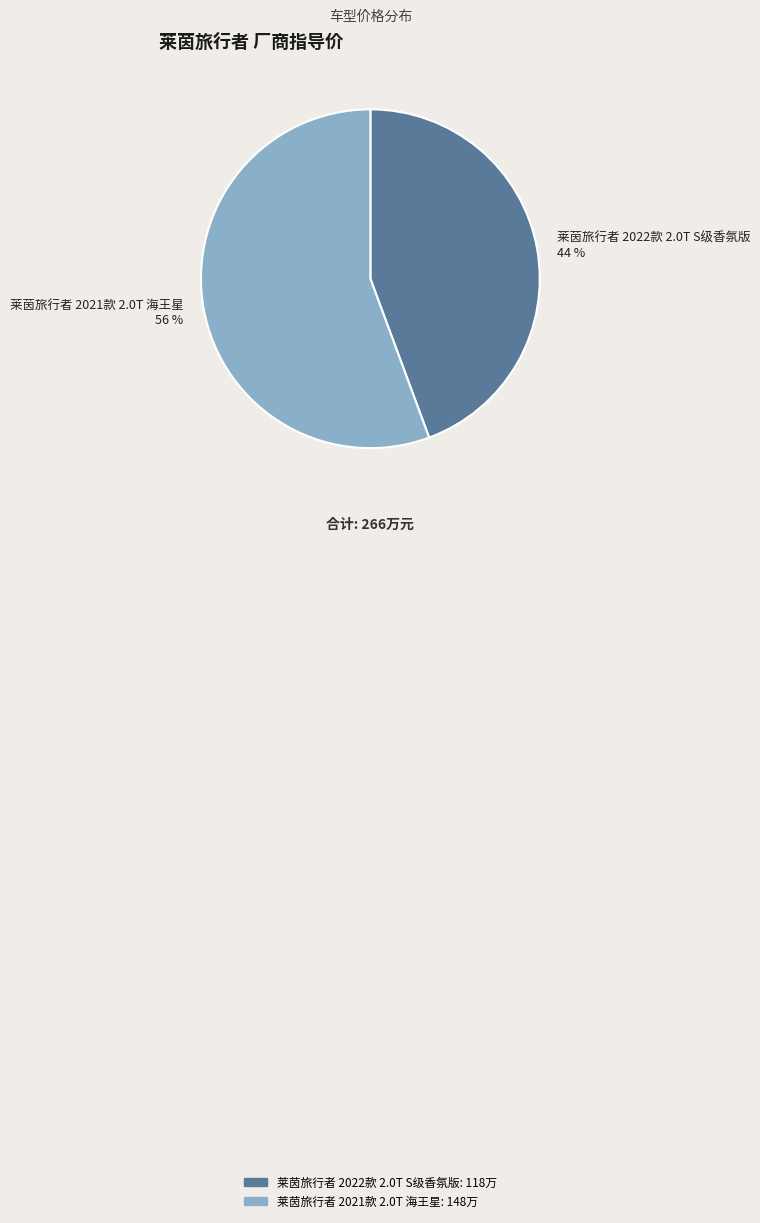

Which slice is the smallest?

莱茵旅行者 2022款 2.0T S级香氛版